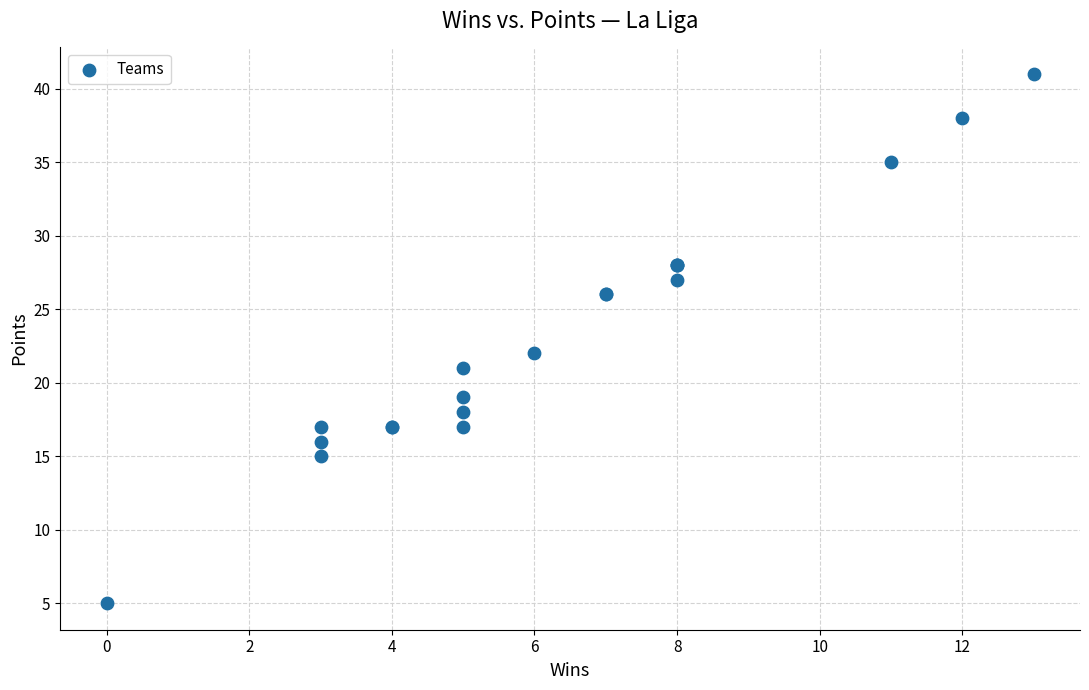

What Y value in the scatter plot is closest to 23?

22